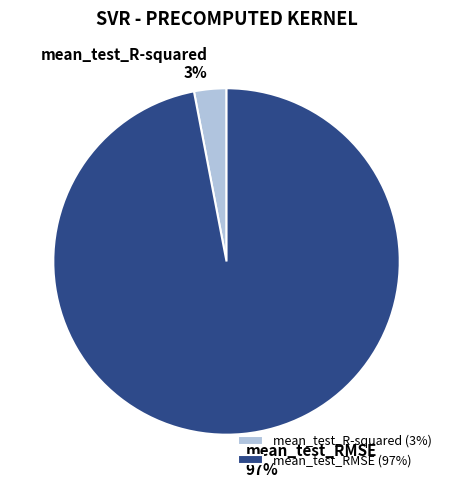

How many slices are in this pie chart?

2